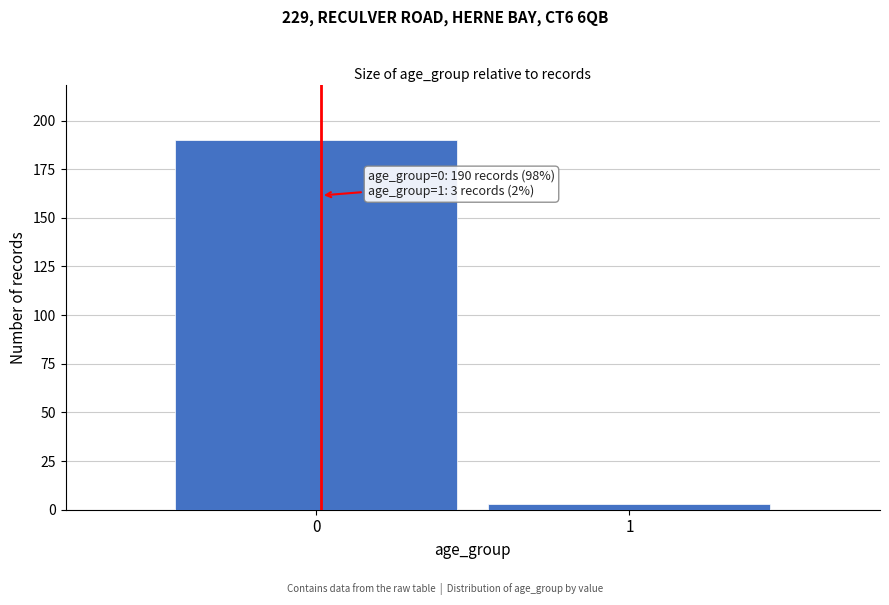

Reading left to right, list all the values displayed in this chart.

0=190	1=3